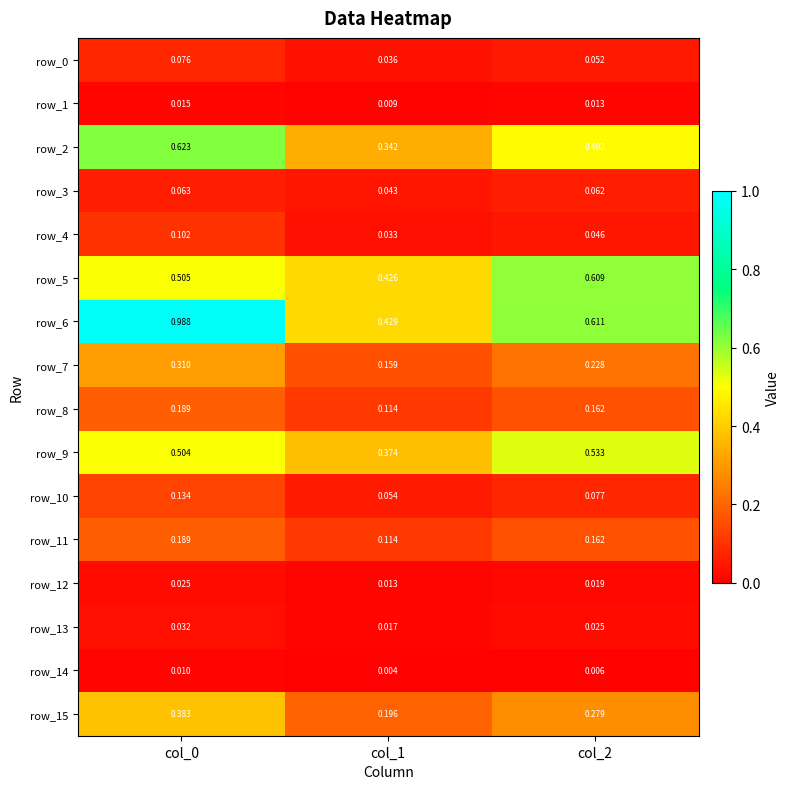

Is the value of row_3 at col_2 greater than the value of row_0 at col_1?

Yes